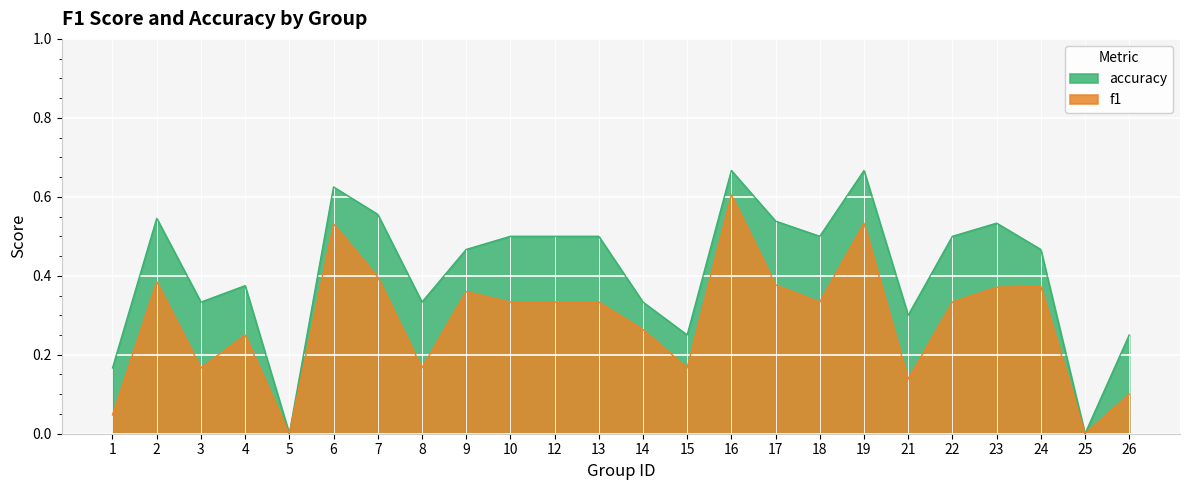

In accuracy, how many points are higher than both neighbors (excluding endpoints)?

6